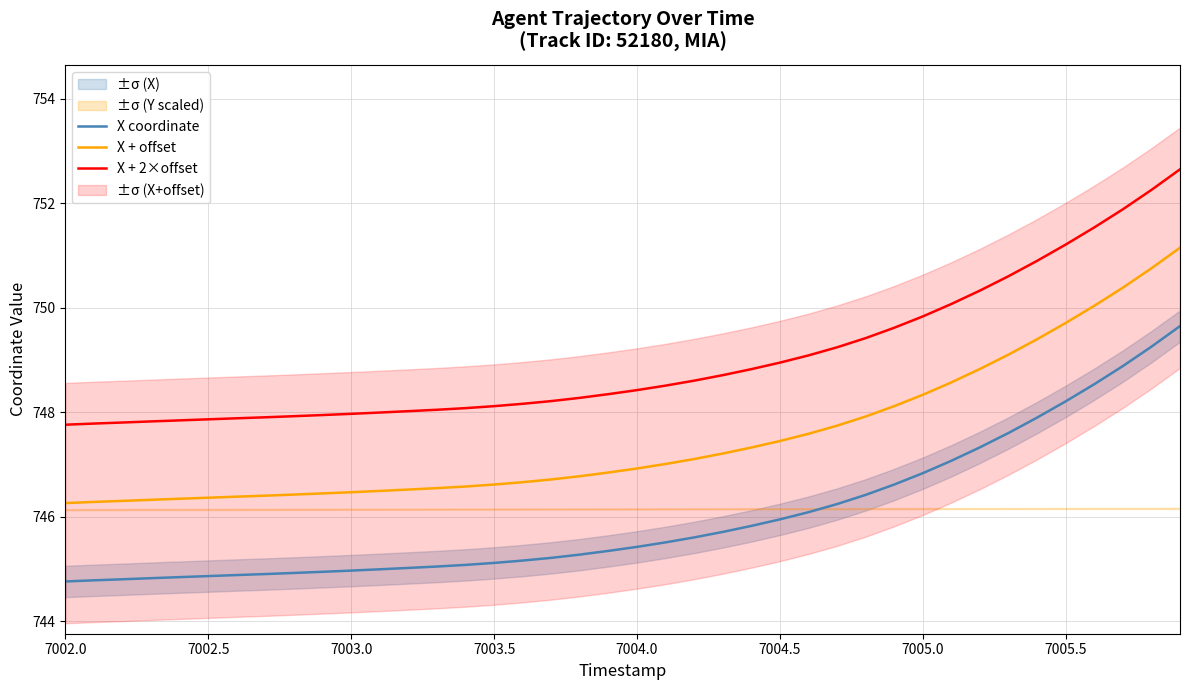

What is the lowest value of the X + 2×offset series?

747.8